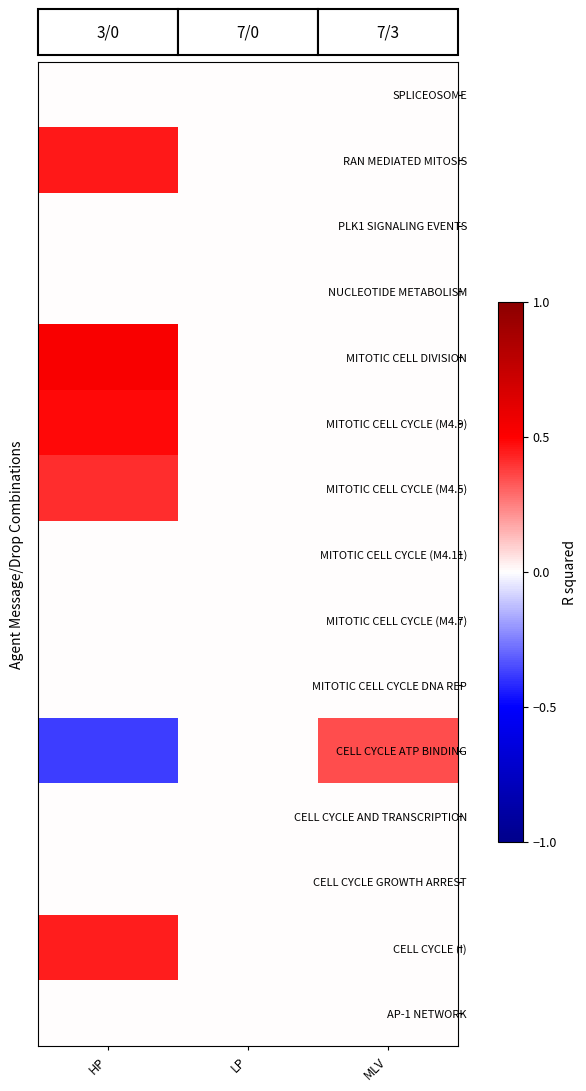

Reading left to right, what are all the values shown in this chart?

SPLICEOSOME: HP=0.0	LP=0.0	MLV=0.0
RAN MEDIATED MITOSIS: HP=0.5	LP=0.0	MLV=0.0
PLK1 SIGNALING EVENTS: HP=0.0	LP=0.0	MLV=0.0
NUCLEOTIDE METABOLISM: HP=0.0	LP=0.0	MLV=0.0
MITOTIC CELL DIVISION: HP=0.5	LP=0.0	MLV=0.0
MITOTIC CELL CYCLE (M4.9): HP=0.5	LP=0.0	MLV=0.0
MITOTIC CELL CYCLE (M4.5): HP=0.4	LP=0.0	MLV=0.0
MITOTIC CELL CYCLE (M4.11): HP=0.0	LP=0.0	MLV=0.0
MITOTIC CELL CYCLE (M4.7): HP=0.0	LP=0.0	MLV=0.0
MITOTIC CELL CYCLE DNA REP: HP=0.0	LP=0.0	MLV=0.0
CELL CYCLE ATP BINDING: HP=-0.4	LP=0.0	MLV=0.3
CELL CYCLE AND TRANSCRIPTION: HP=0.0	LP=0.0	MLV=0.0
CELL CYCLE GROWTH ARREST: HP=0.0	LP=0.0	MLV=0.0
CELL CYCLE (I): HP=0.4	LP=0.0	MLV=0.0
AP-1 NETWORK: HP=0.0	LP=0.0	MLV=0.0